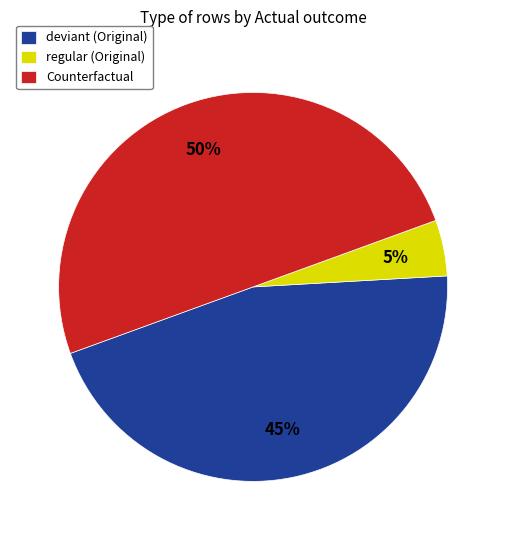

Is deviant (Original) the majority of the pie?

No